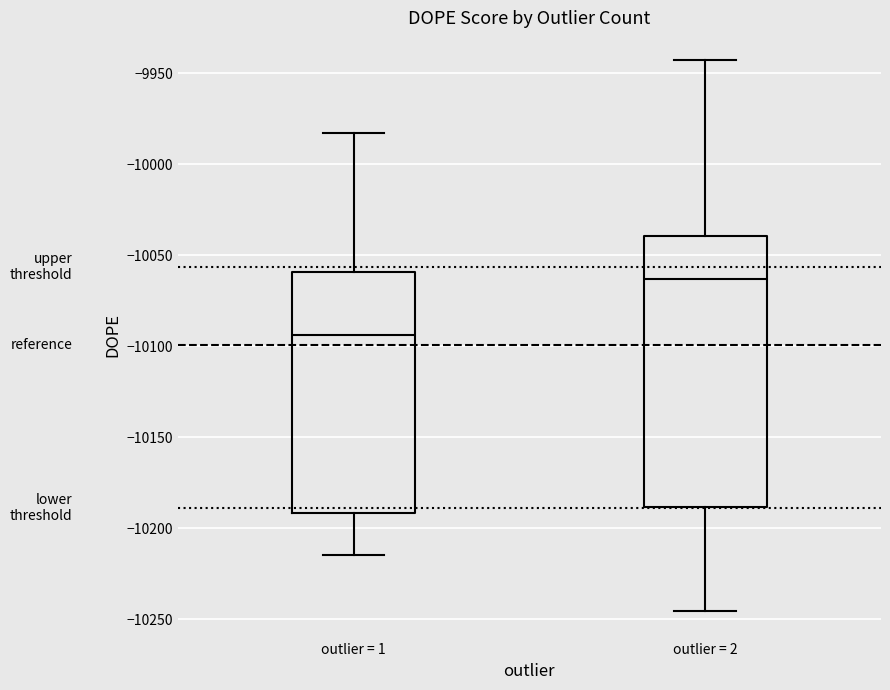

Reading left to right, transcribe this box plot: for each box, give where its median line is, the range the box spans, and where its two whiskers end, as read against the y-axis. The values are not printed on the chart, so give them approximately, as read against the axis.

outlier = 1: median -10095, box -10190 to -10060, whiskers -10215 to -9985
outlier = 2: median -10065, box -10190 to -10040, whiskers -10245 to -9945